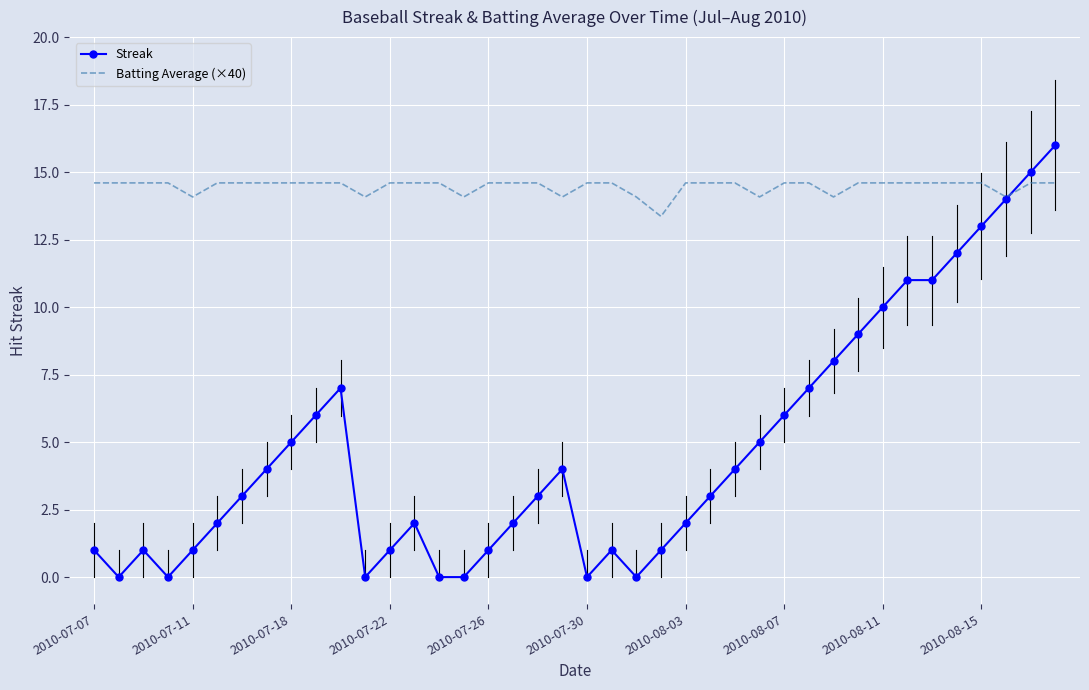

How many intersections are there between Streak and Batting Average (×40)?

1